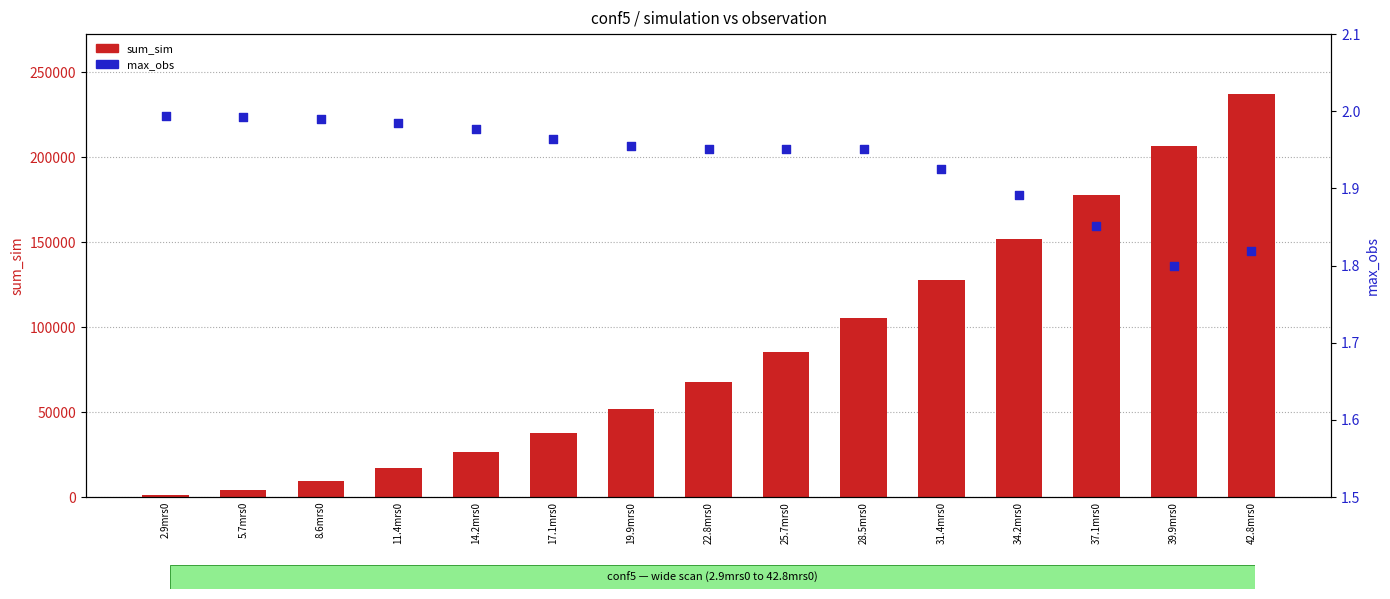

Which series has the widest spread of Y values?

sum_sim